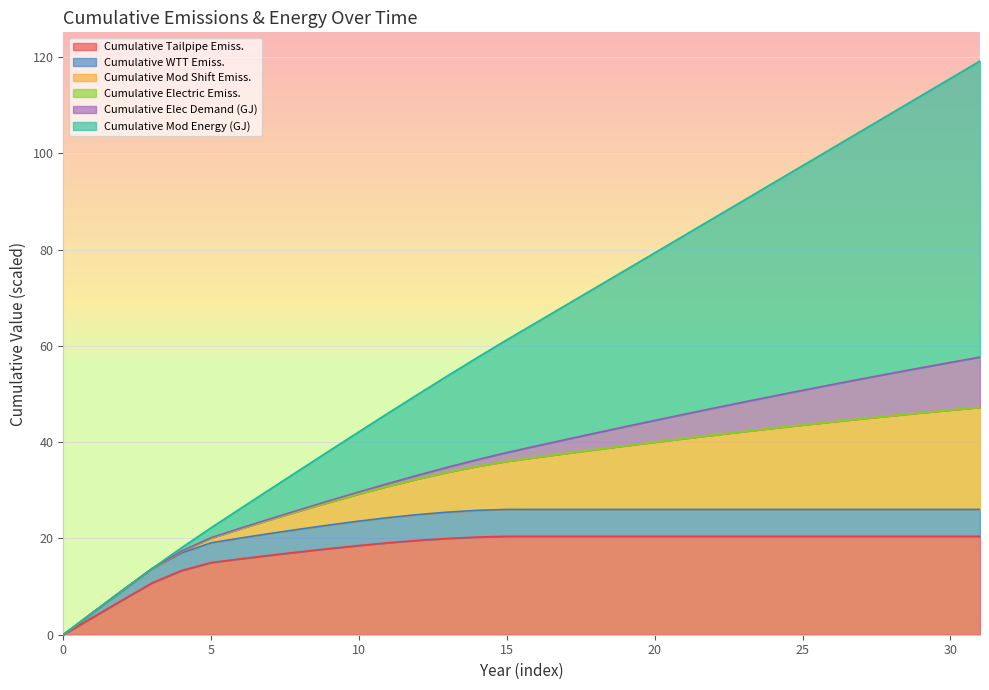

How many values in cum_wtt_emiss are above zero?

31